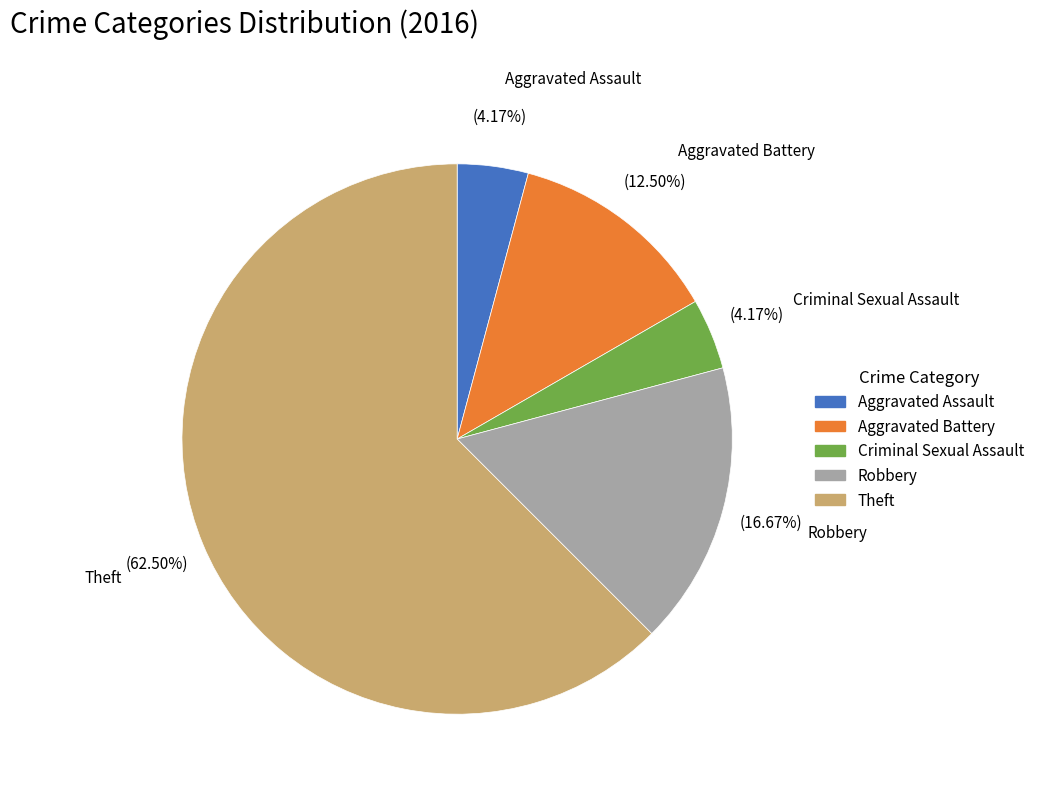

Between Theft and Aggravated Battery, which is larger?

Theft